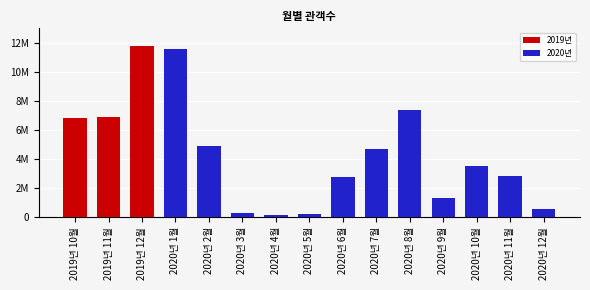

What is the ratio of the value at 2020년 1월 to the value at 2019년 12월?

1.0